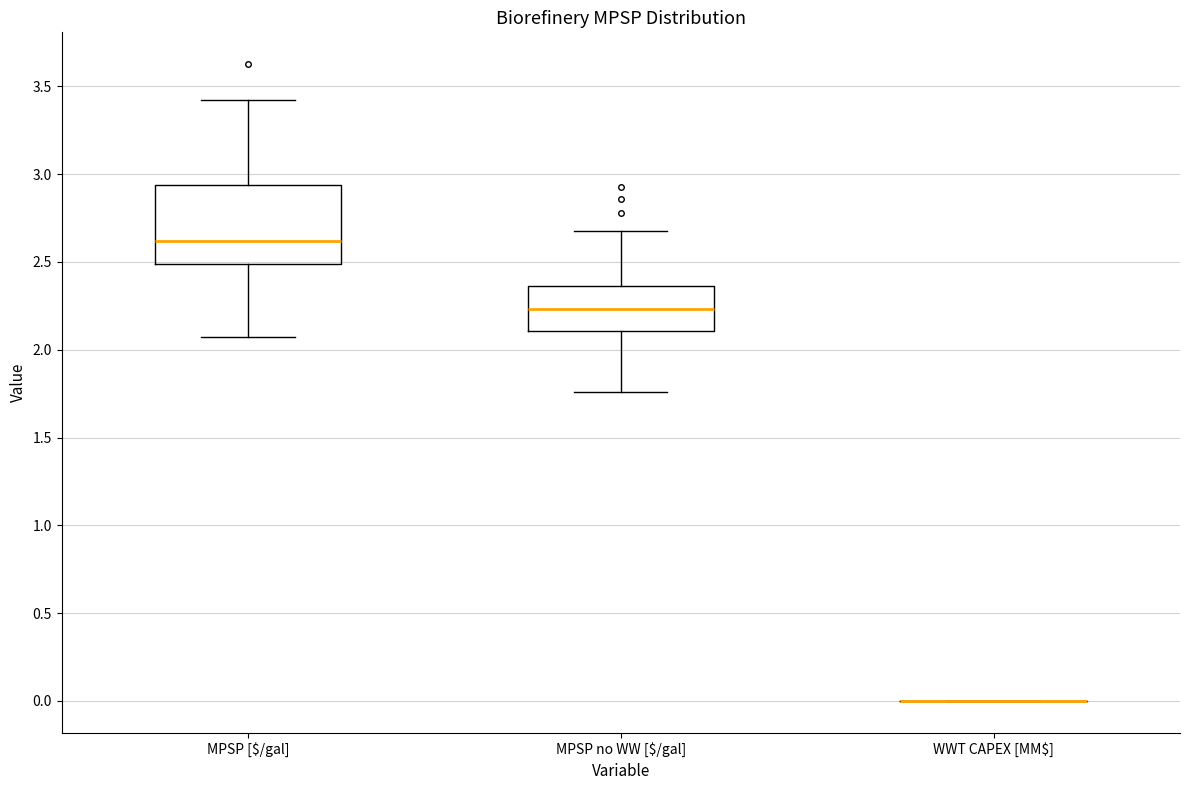

Reading left to right, transcribe this box plot: for each box, give where its median line is, the range the box spans, and where its two whiskers end, as read against the y-axis. The values are not printed on the chart, so give them approximately, as read against the axis.

MPSP [$/gal]: median 2.60, box 2.50 to 2.95, whiskers 2.05 to 3.40
MPSP no WW [$/gal]: median 2.25, box 2.10 to 2.35, whiskers 1.75 to 2.70
WWT CAPEX [MM$]: box collapsed to a line at 0.00, whiskers 0.00 to 0.00